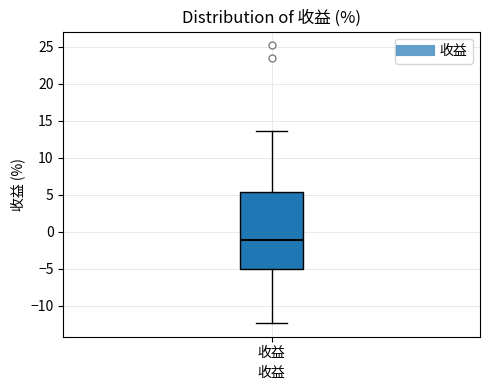

Read this box plot against the y-axis: the position of the median line, the range covered by the box, and the ends of both whiskers. The values are not printed on the chart, so give them approximately, as read against the axis.

median -1.0, box -5.0 to 5.5, whiskers -12.5 to 13.5